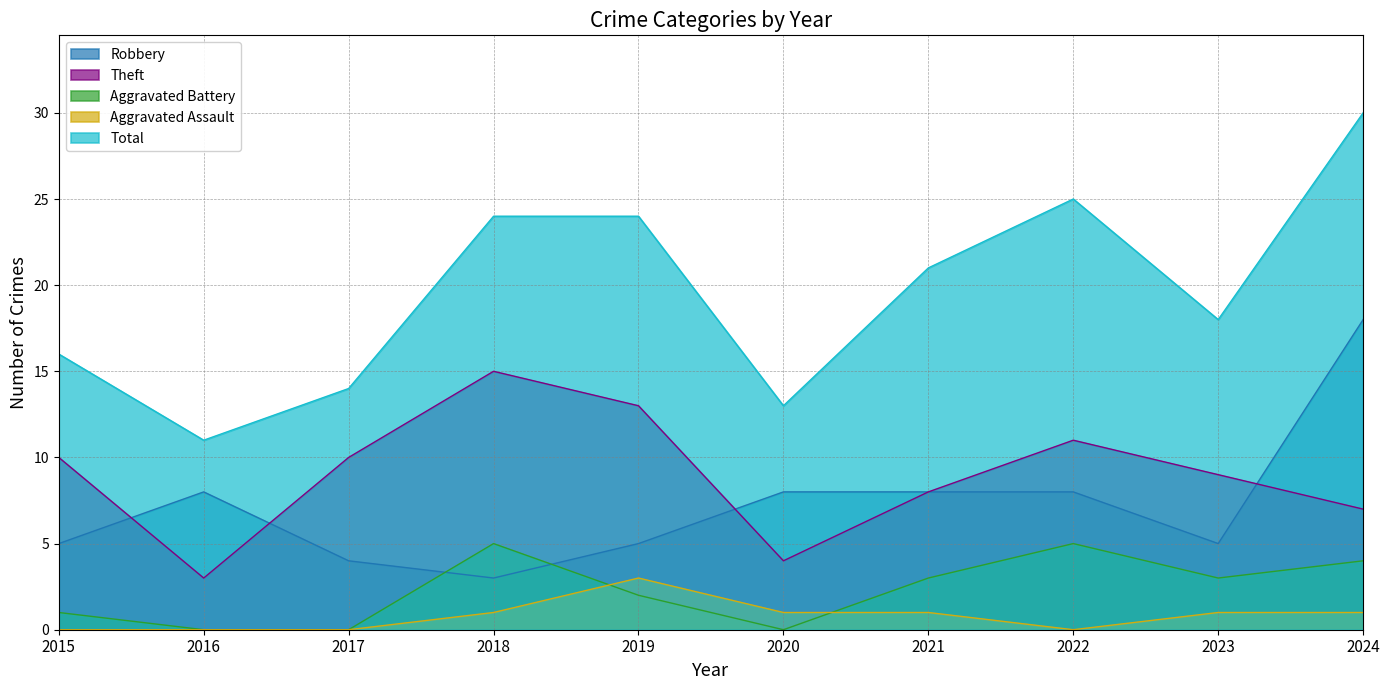

Reading left to right, list all the values displayed in this chart.

Robbery: 5	8	4	3	5	8	8	8	5	18
Theft: 10	3	10	15	13	4	8	11	9	7
Aggravated Battery: 1	0	0	5	2	0	3	5	3	4
Aggravated Assault: 0	0	0	1	3	1	1	0	1	1
Total: 16	11	14	24	24	13	21	25	18	30